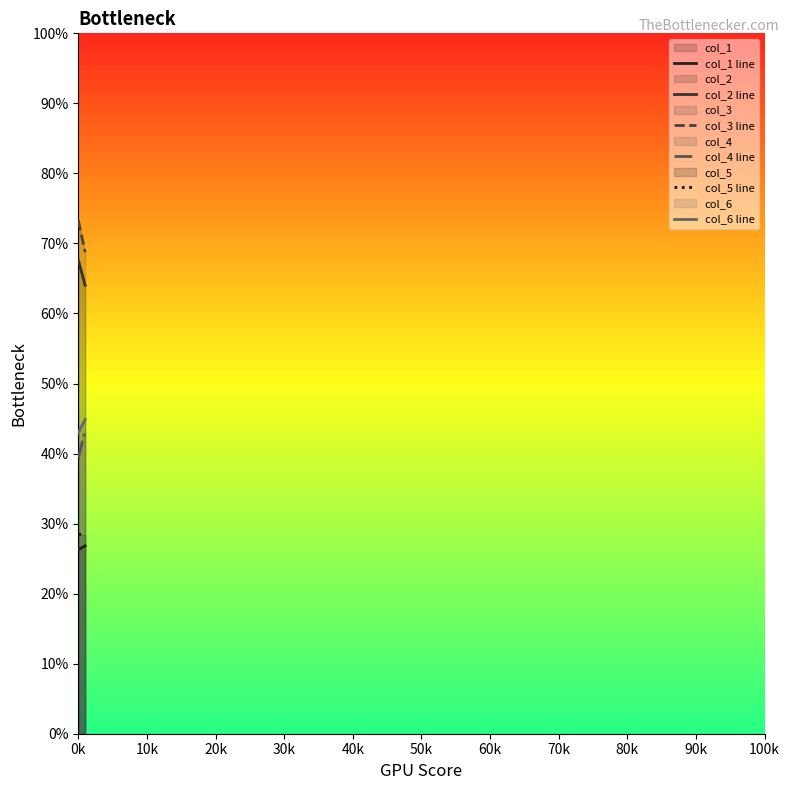

At how many categories does at least one series exceed 38?

2